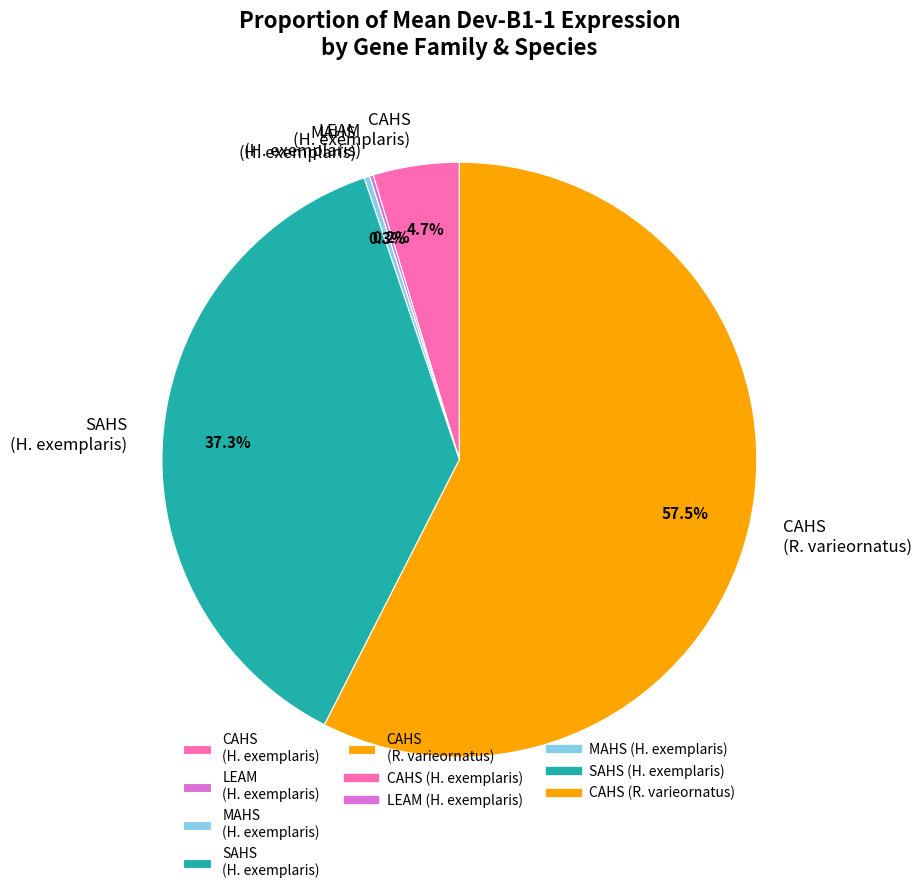

To the nearest percent, what is the average slice percentage?

20%